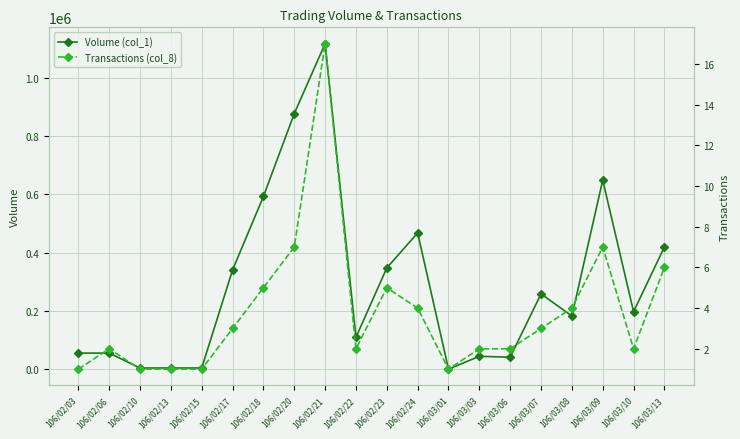

Is this an area chart (filled region under the line)?

No